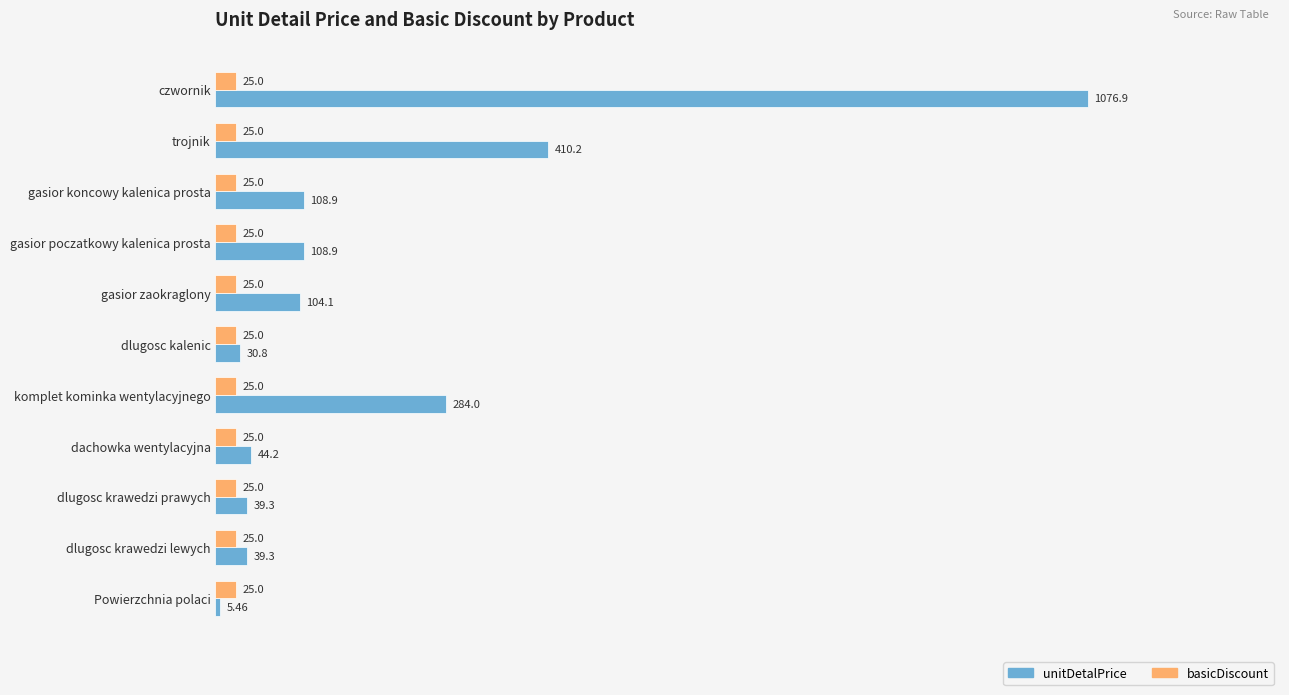

Which series has the widest spread of values?

unitDetalPrice